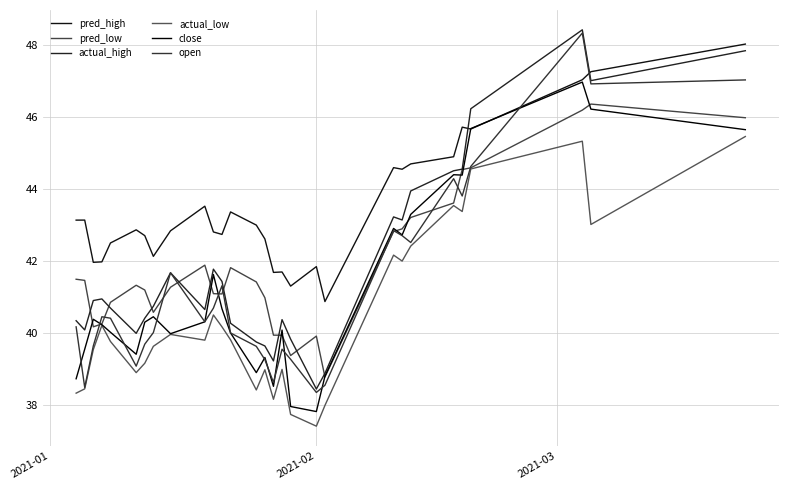

Does the chart have visible grid lines?

Yes